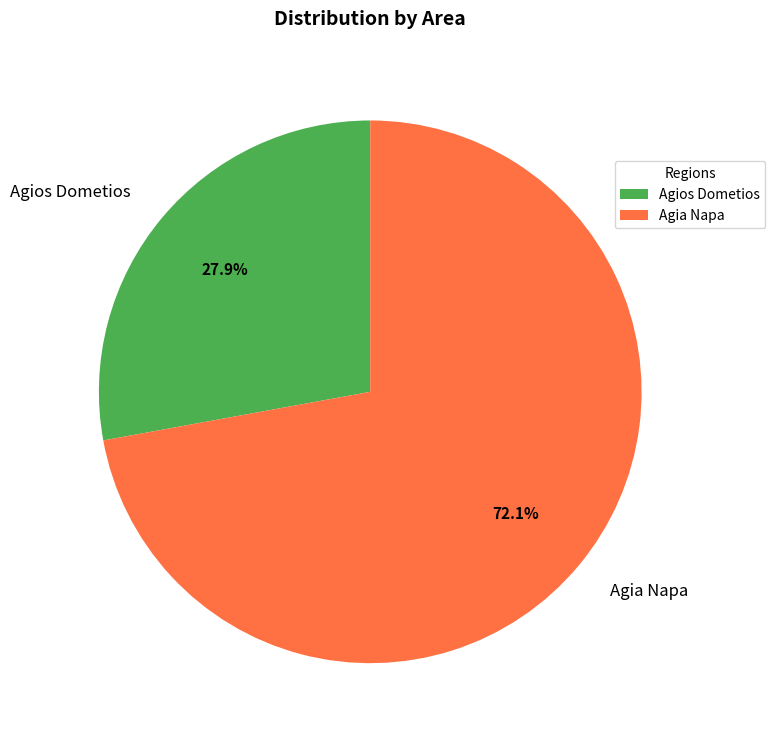

Which slice is the smallest?

Agios Dometios